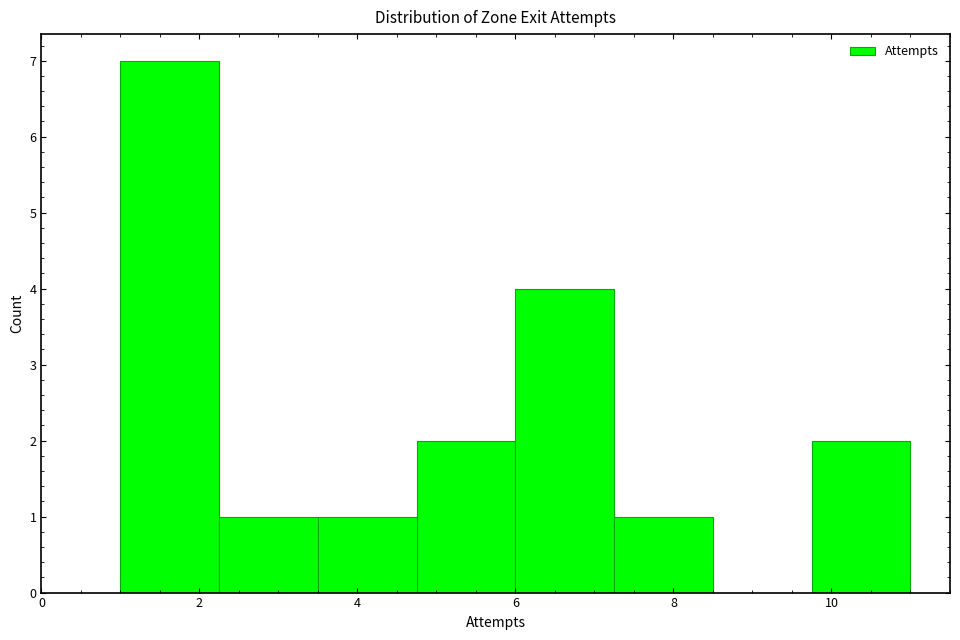

What is the height of the bar covering 4.75 to 6.00 on the x-axis? Neither the bar edges nor the heights are printed on the chart, so give them approximately, as read against the axes.

2